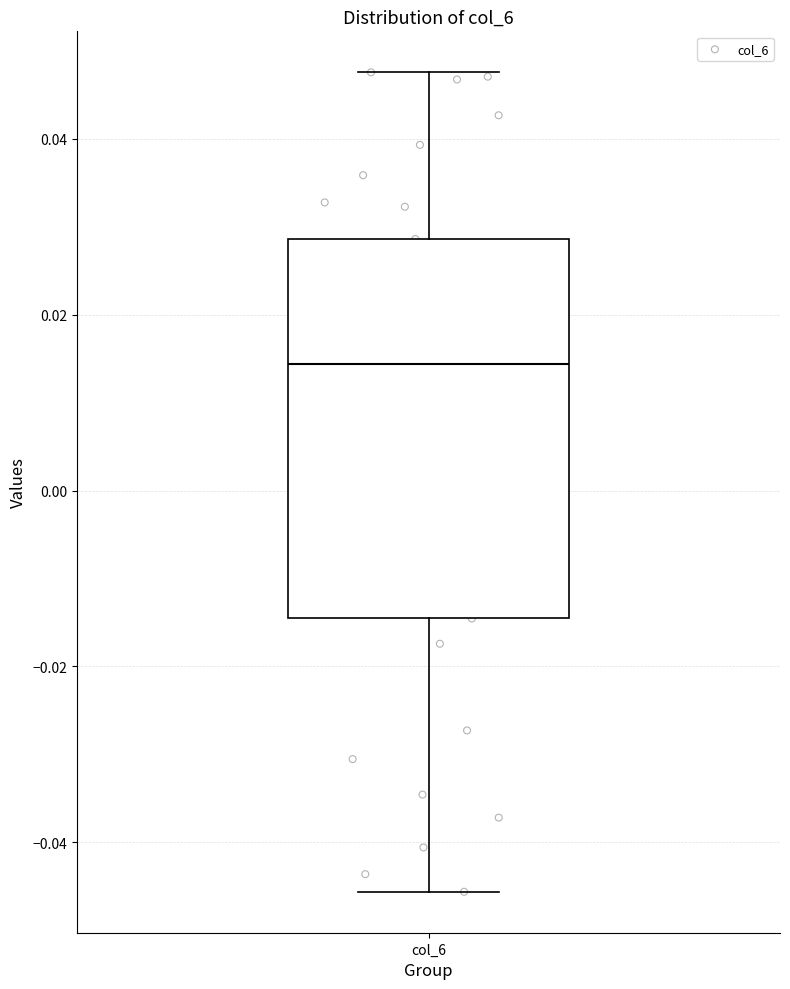

Transcribe this box plot: give where the median line is, the range the box spans, and where the two whiskers end, as read against the y-axis. The values are not printed on the chart, so give them approximately, as read against the axis.

median 0.014, box -0.014 to 0.028, whiskers -0.046 to 0.048